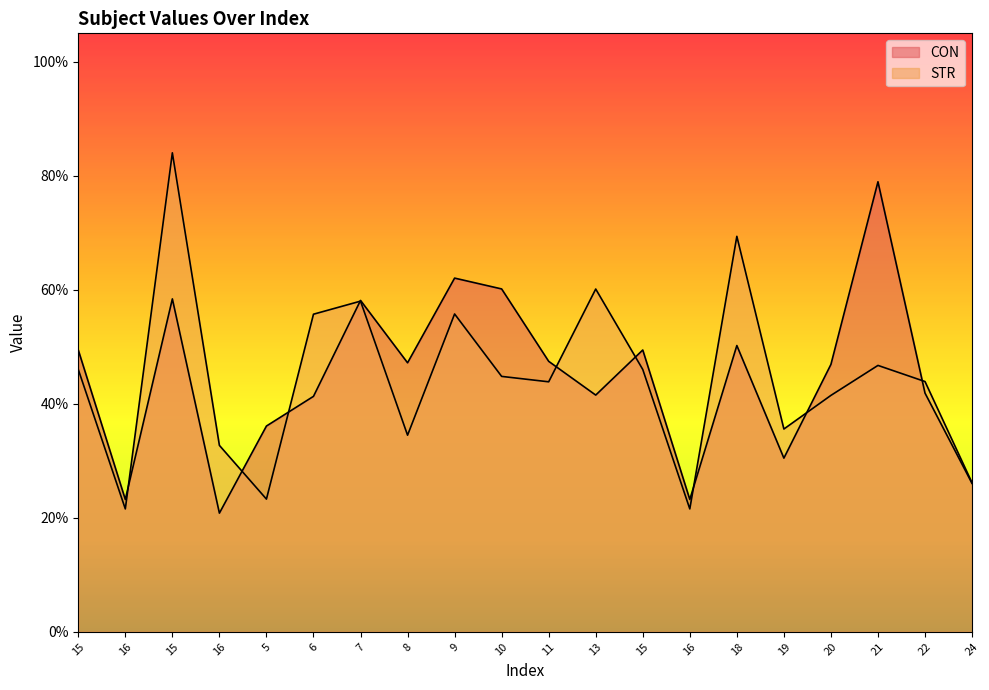

How many interior local peaks does the STR series have?

6